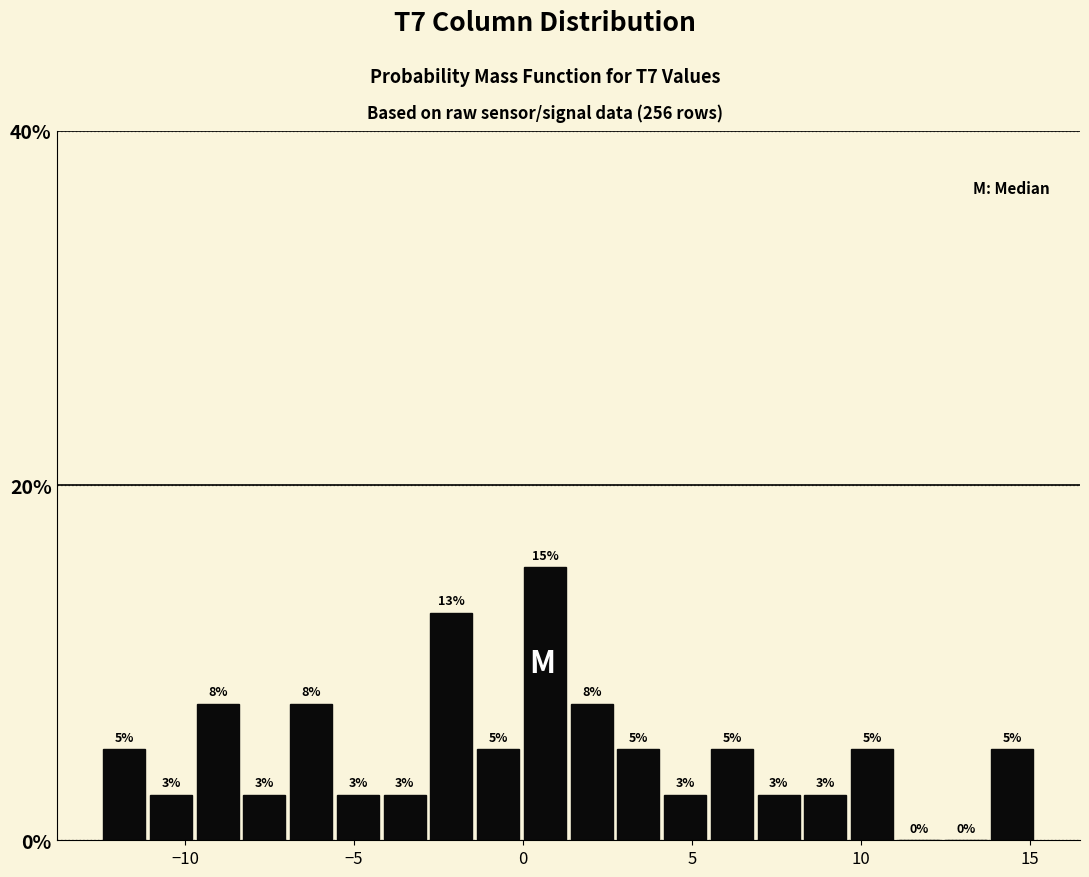

Around what value on the x-axis is the tallest bar? Give the approximate position of its centre, as read against the axis.

0.5